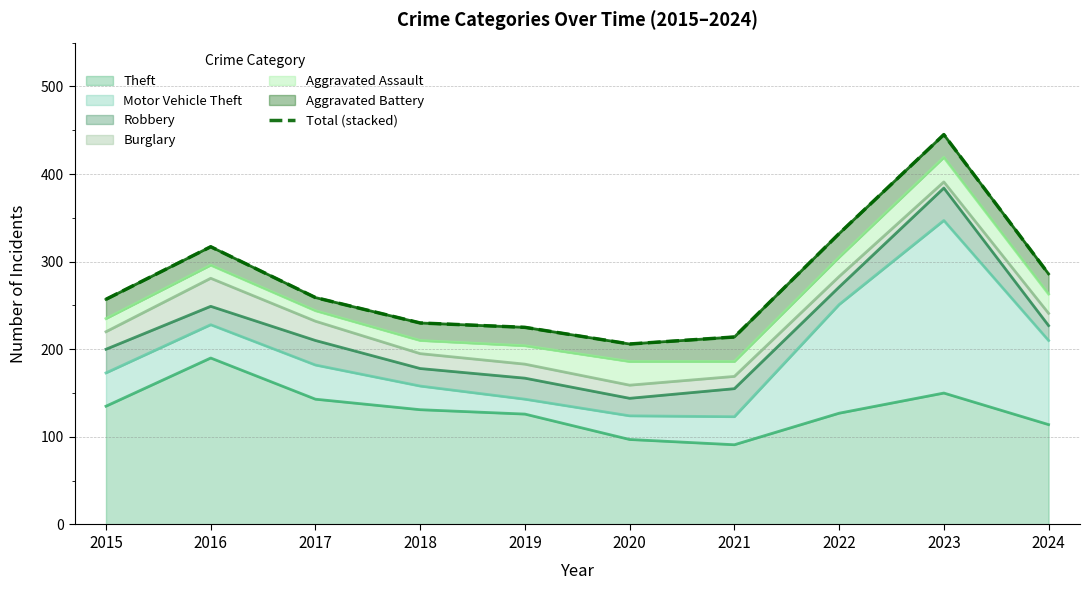

Where is the data nearest to the value 325?

2022